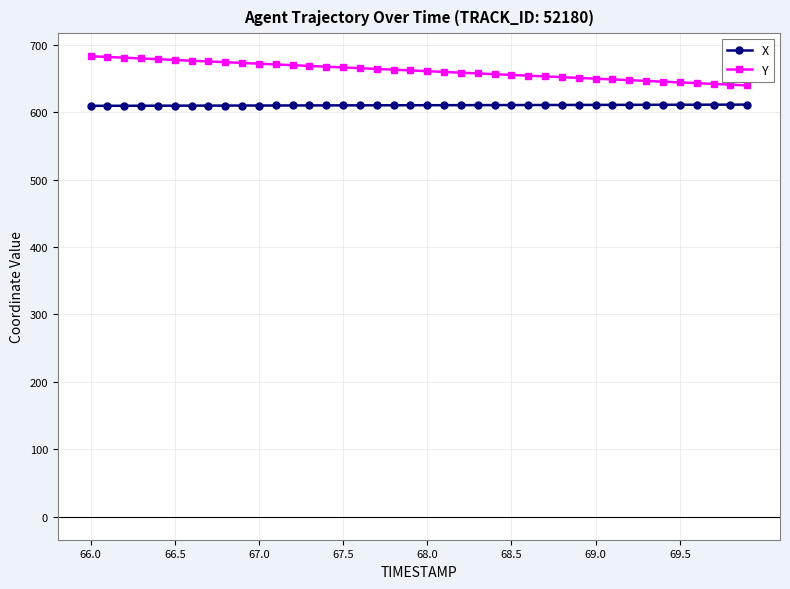

How many categories are shown in the chart?

40